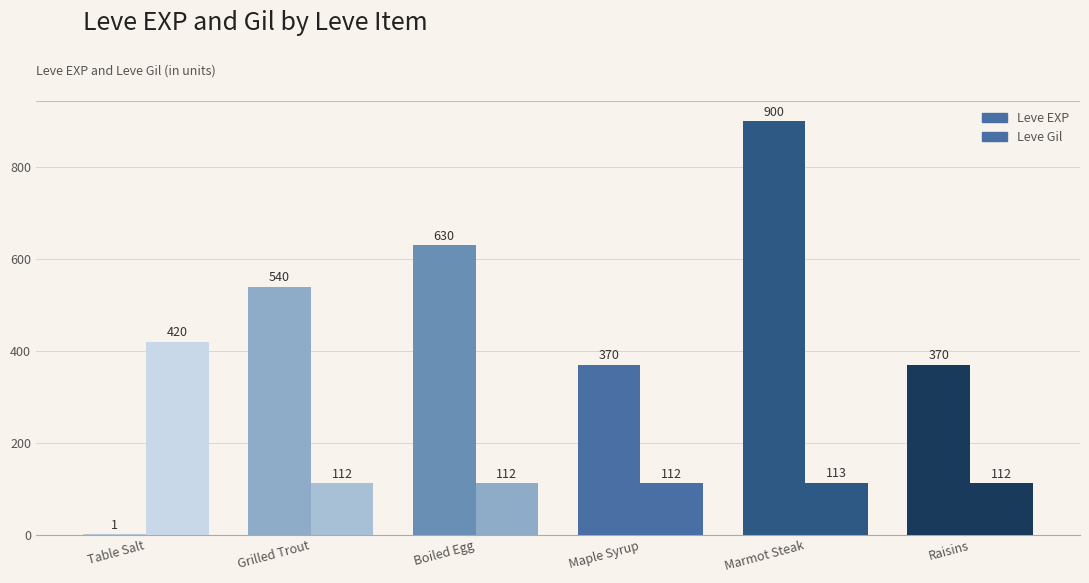

At which category does the chart reach its peak across all series?

Marmot Steak